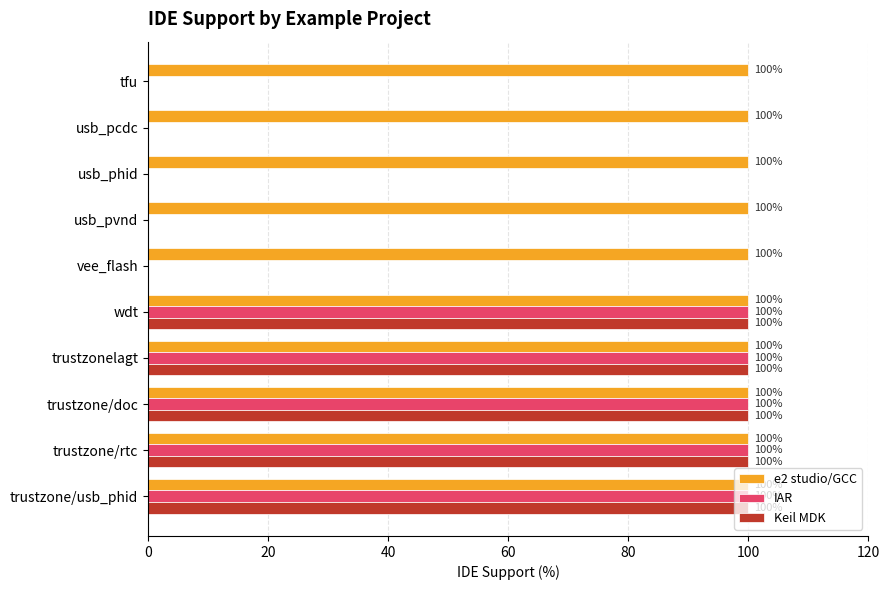

Which series has the largest total across all categories?

e2 studio/GCC